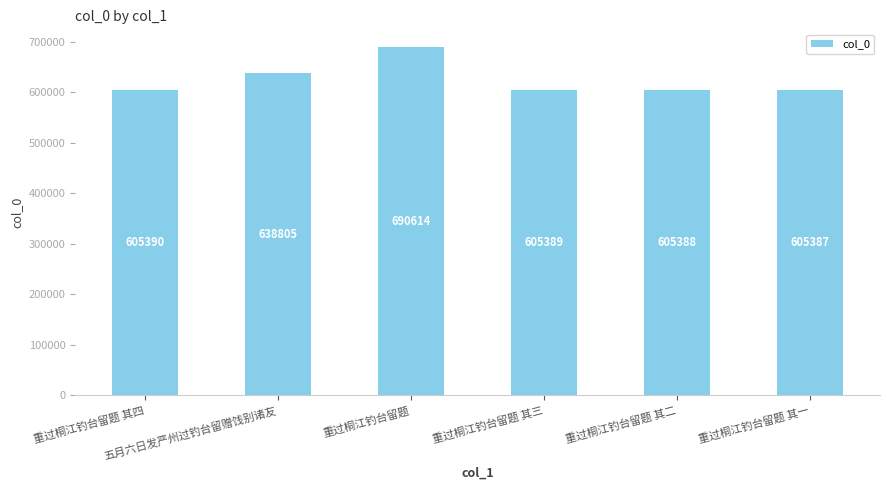

What is the label of the 1st bar from the right?

重过桐江钓台留题 其一